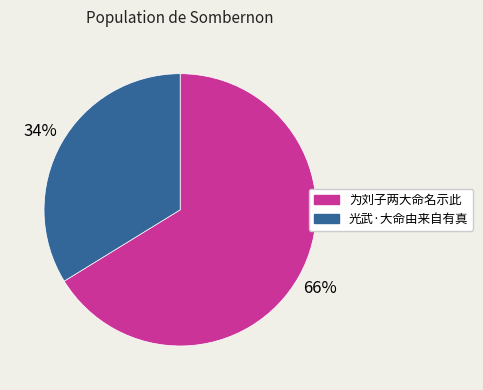

Does 为刘子两大命名示此 account for over 50% of the chart?

Yes